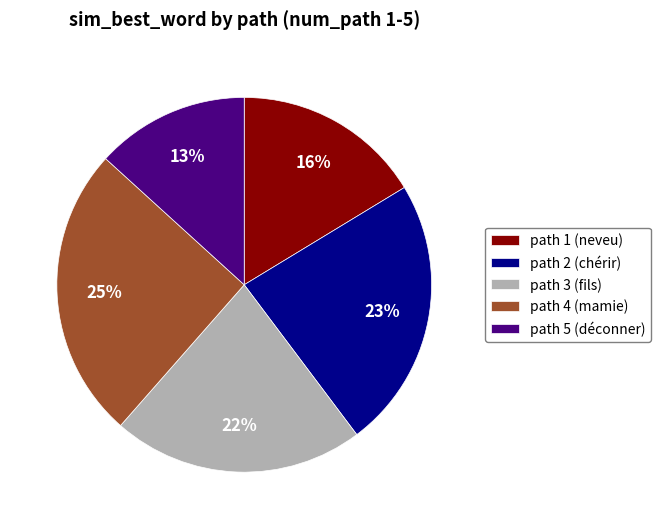

To the nearest percent, what percentage of the pie is path 2 (chérir)?

23%